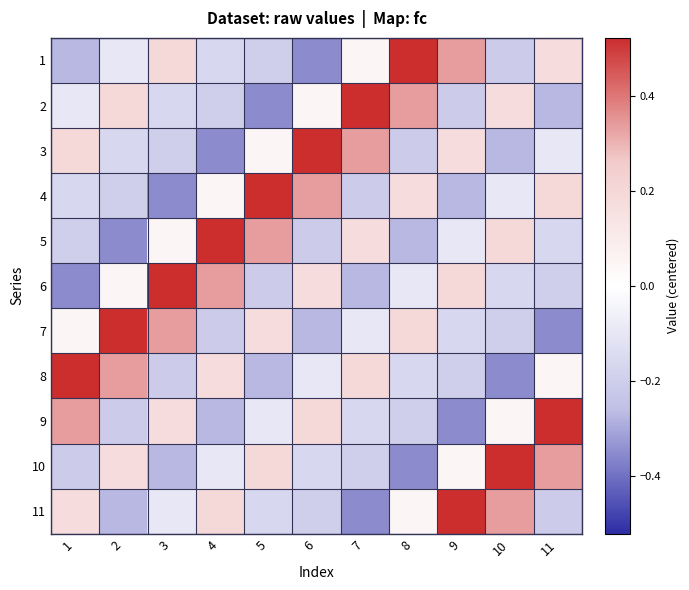

What is the minimum value shown in the chart?

-0.4